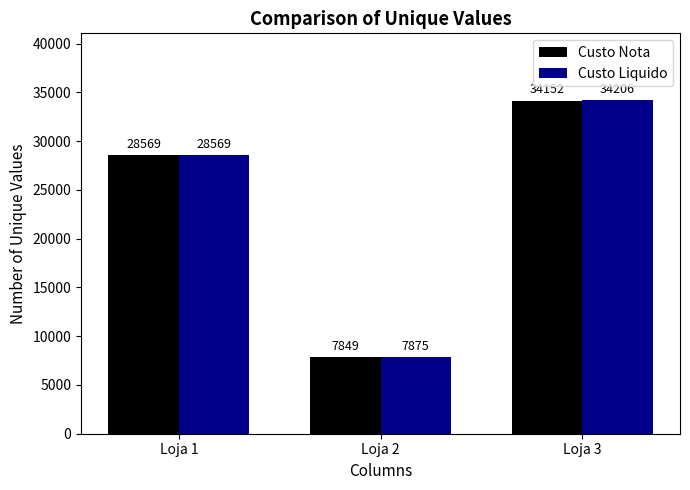

What is the highest value of the Custo Liquido series?

34206.2